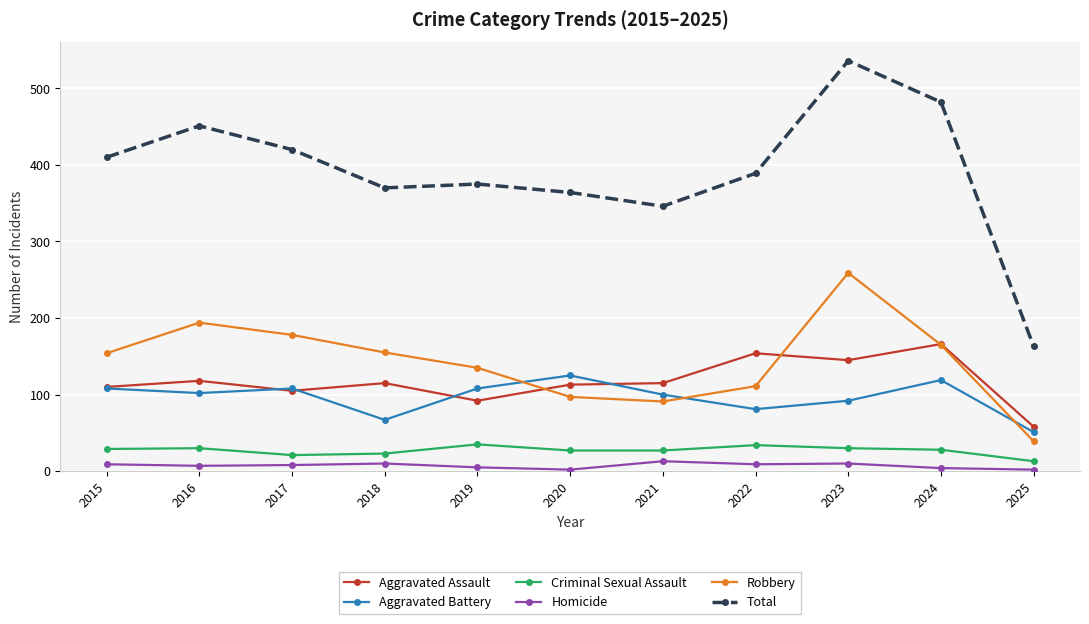

True or false: Robbery and Homicide cross at least once.

False